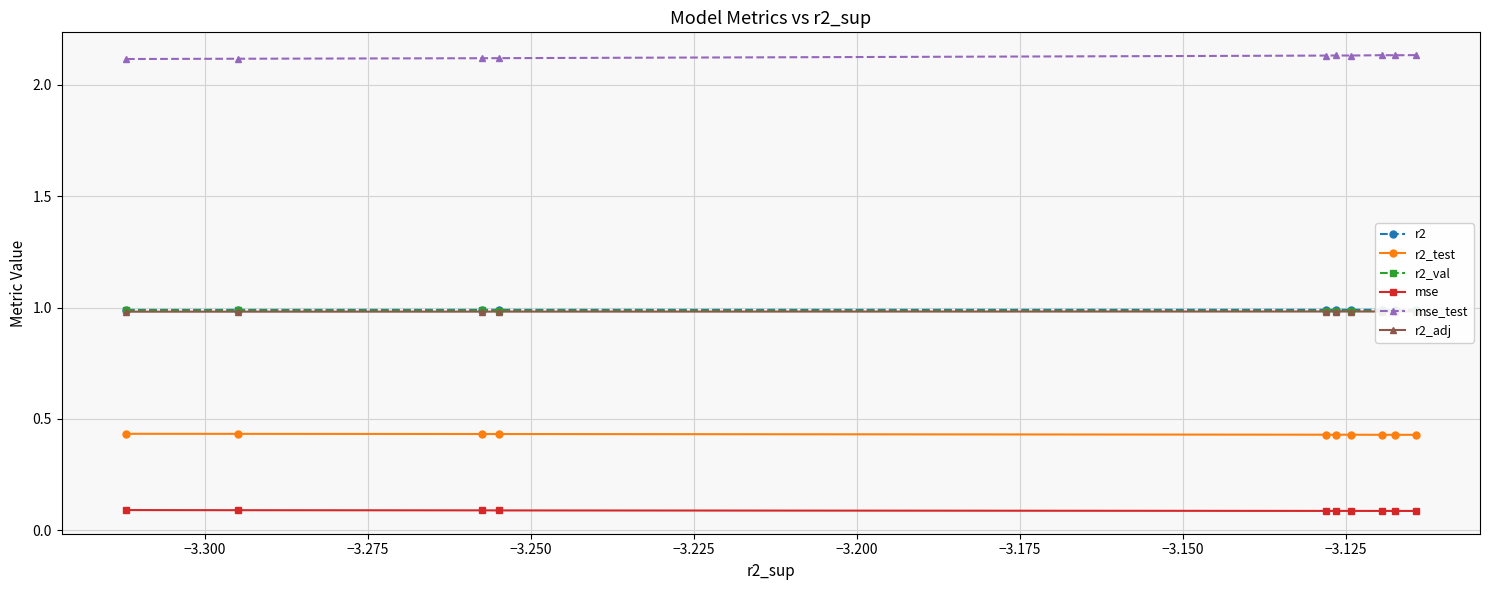

What is the highest value of the mse_test series?

2.1